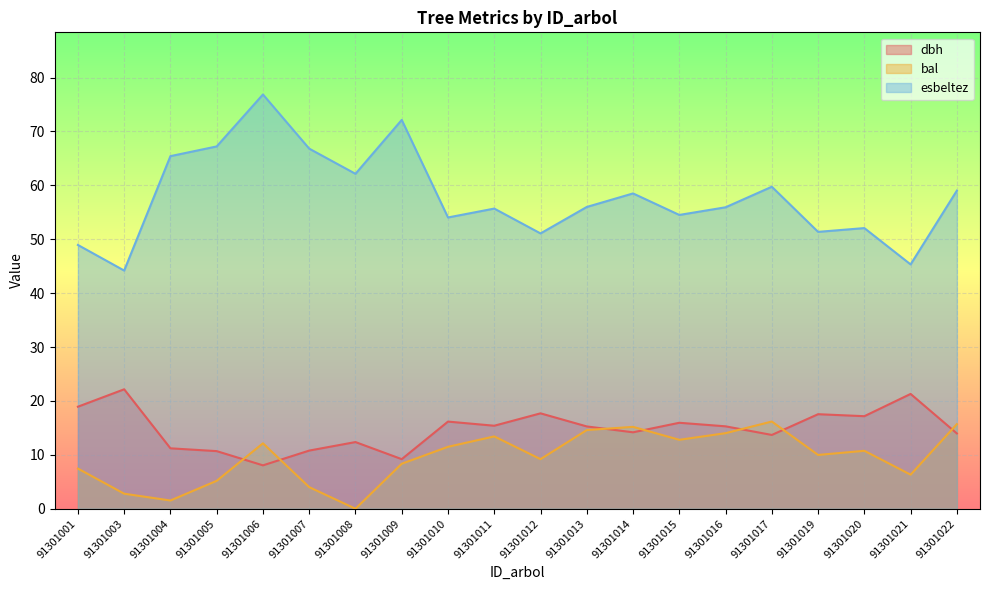

True or false: dbh has a value of 27.2 at 91301012.

False